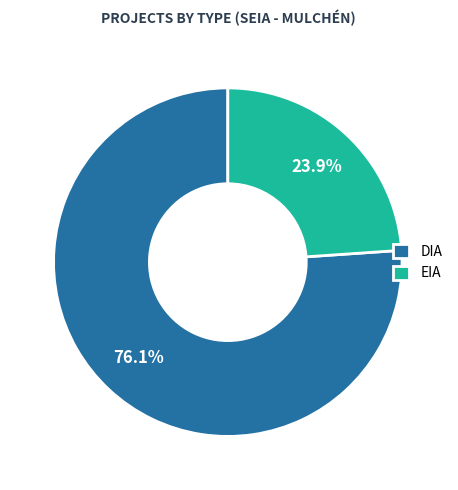

To the nearest percent, what is the difference between the largest and smallest slice percentages?

52%